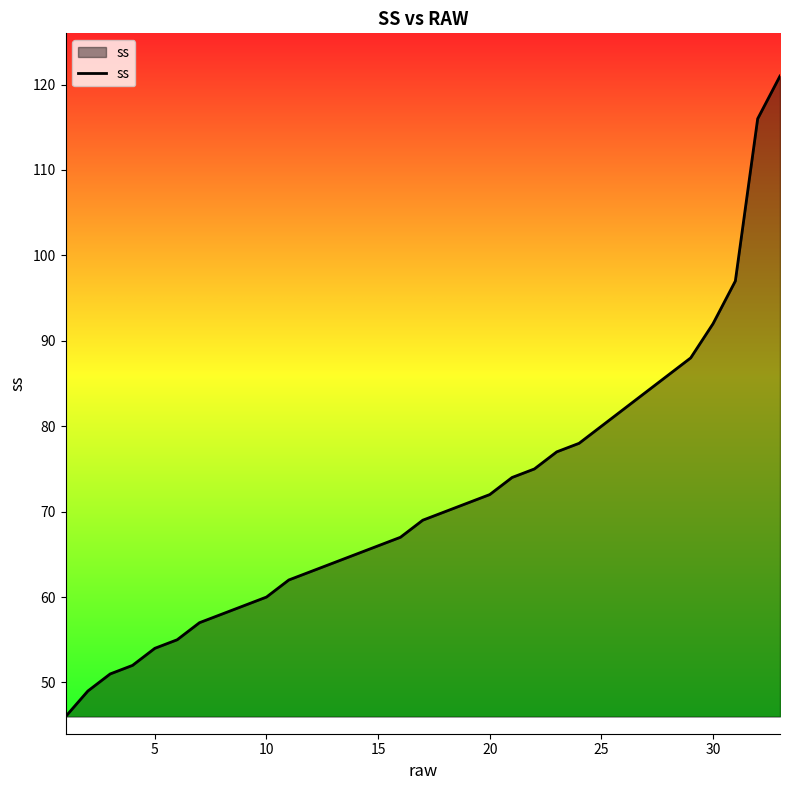

Reading right to left, list all the values displayed in this chart.

121	116	97	92	88	86	84	82	80	78	77	75	74	72	71	70	69	67	66	65	64	63	62	60	59	58	57	55	54	52	51	49	46